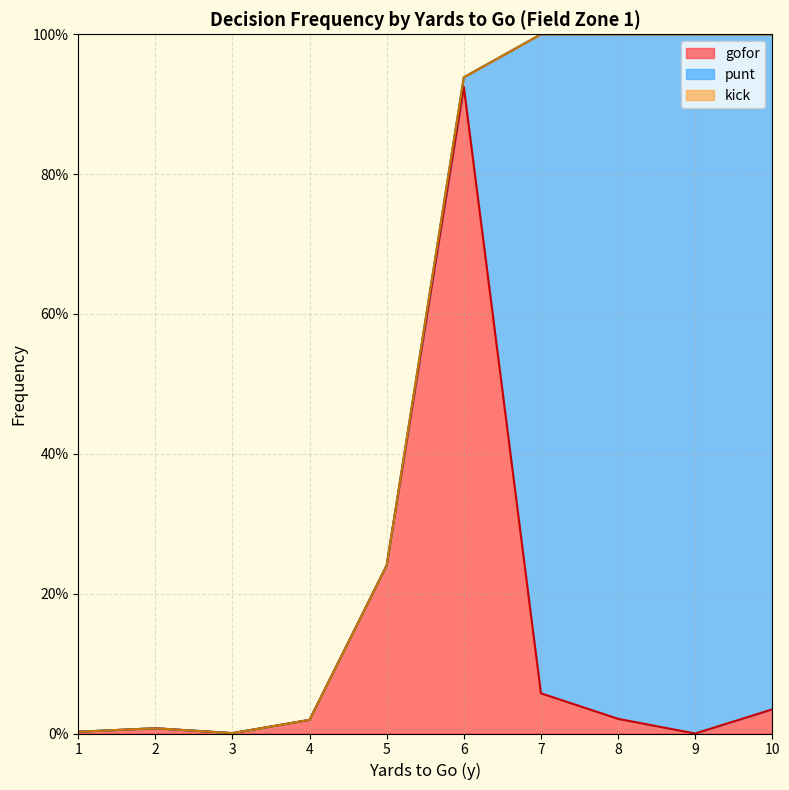

Rank the categories by gofor value from lowest to highest.

9, 3, 1, 2, 4, 8, 10, 7, 5, 6